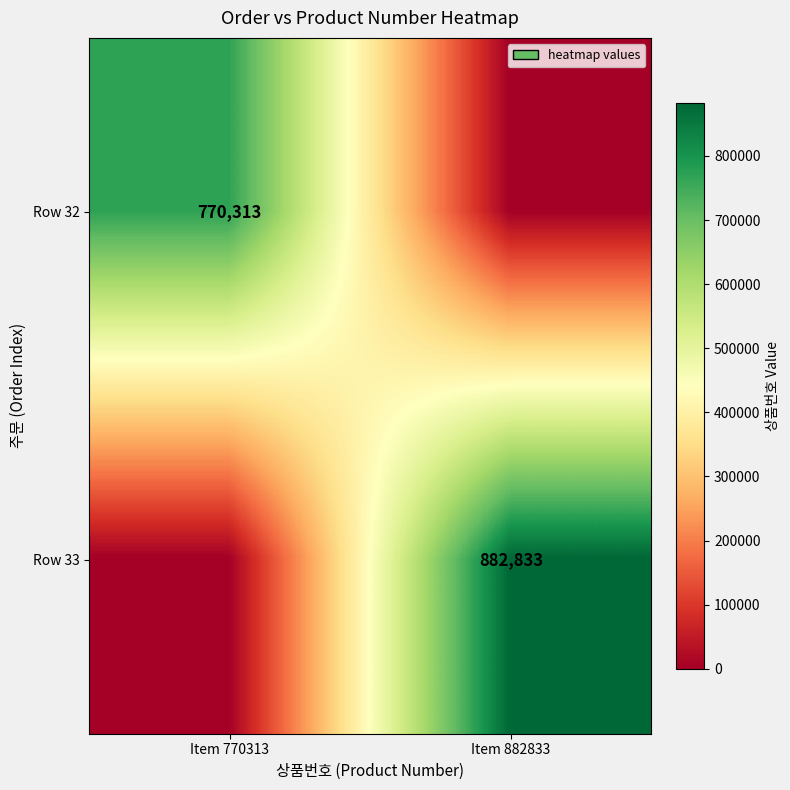

At how many categories does at least one series exceed 182710?

2